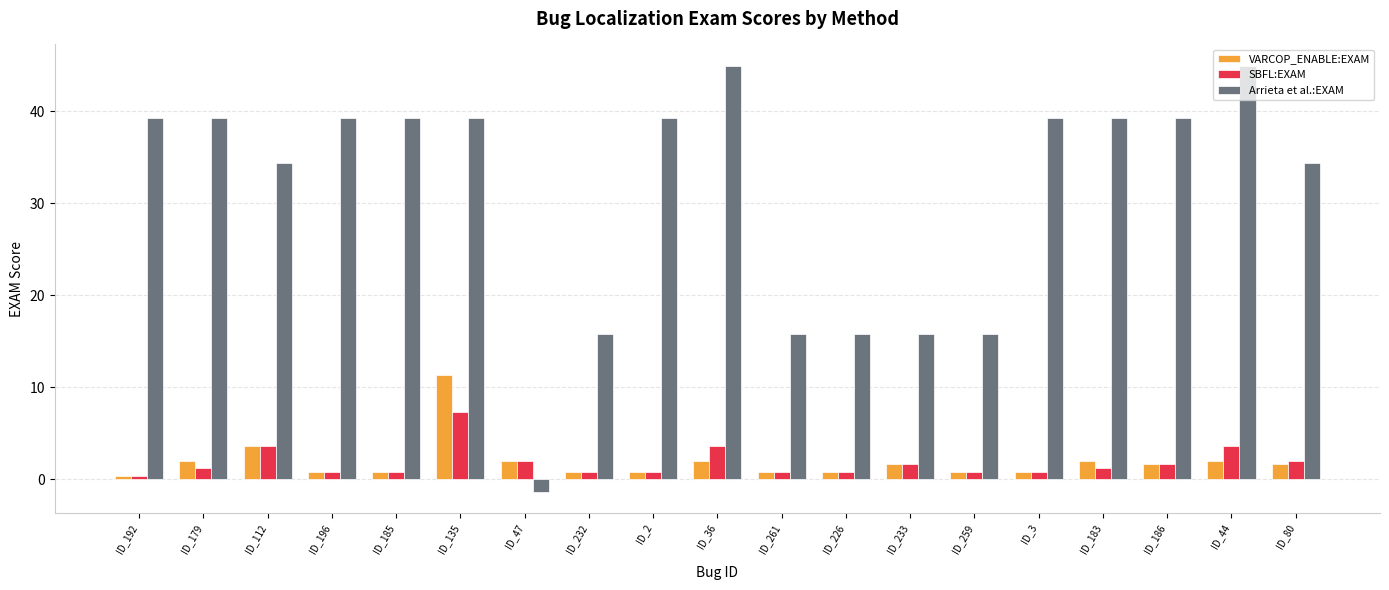

The Arrieta et al.:EXAM series shows 51.6 at ID_179. True or false?

False